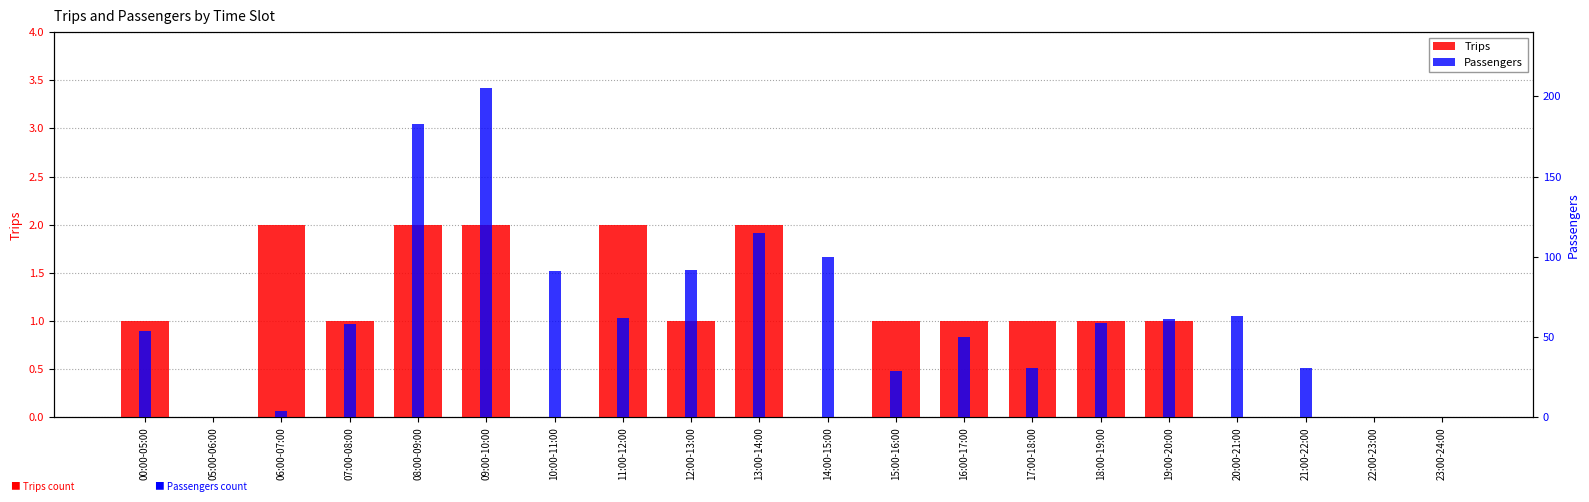

List the labels in order of Passengers value, largest first.

09:00-10:00, 08:00-09:00, 13:00-14:00, 14:00-15:00, 12:00-13:00, 10:00-11:00, 20:00-21:00, 11:00-12:00, 19:00-20:00, 18:00-19:00, 07:00-08:00, 00:00-05:00, 16:00-17:00, 17:00-18:00, 21:00-22:00, 15:00-16:00, 06:00-07:00, 05:00-06:00, 22:00-23:00, 23:00-24:00